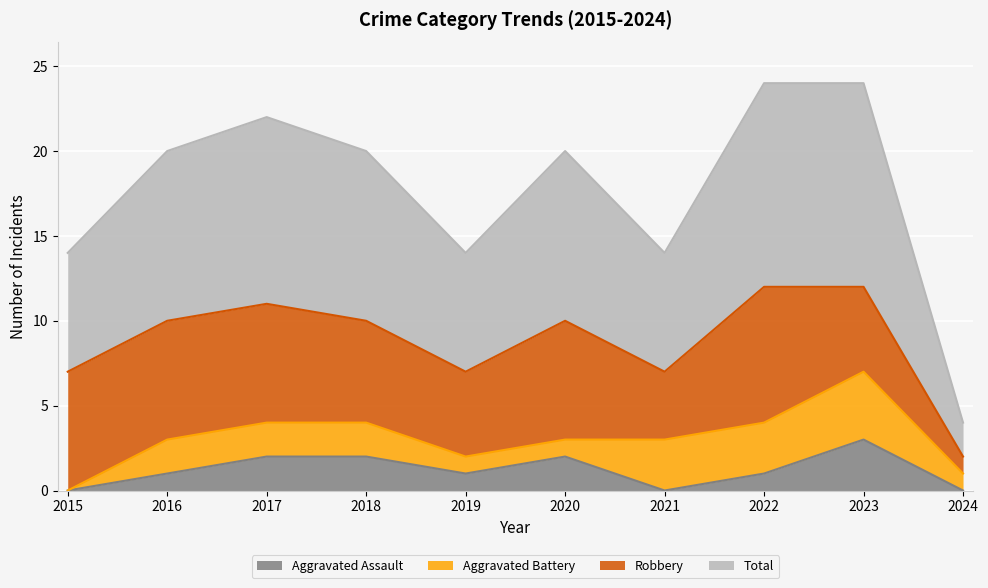

How many interior local valleys does the Total series have?

2